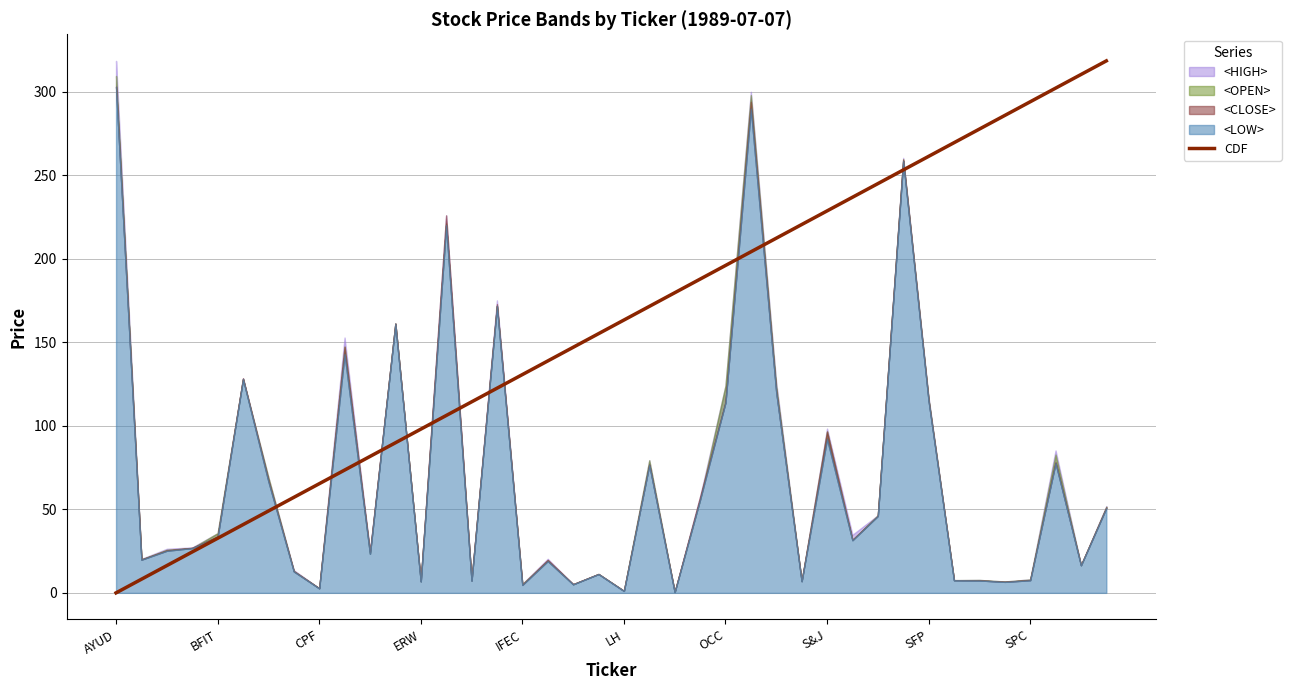

What is the difference between the maximum and minimum values?

318.5